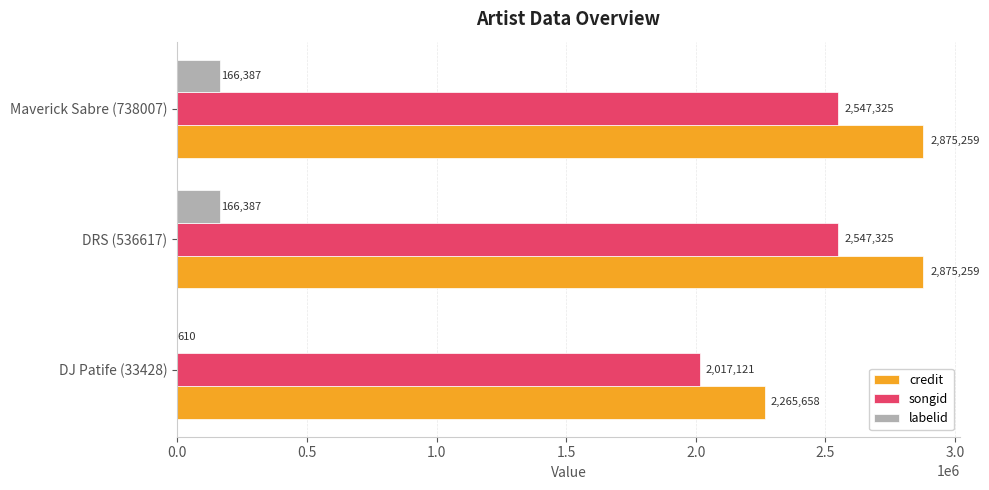

What are all the series names shown in the legend?

credit, songid, labelid